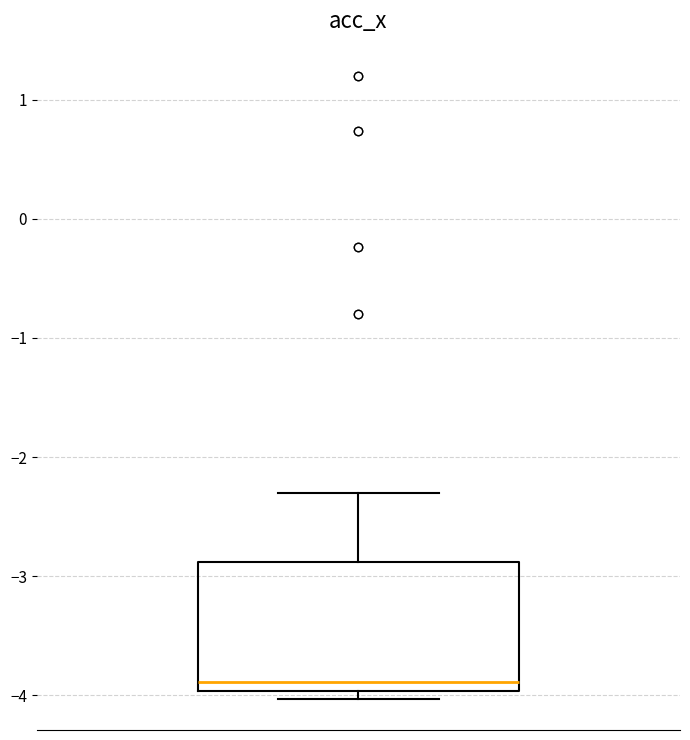

Where does the median line of the box sit on the y-axis? The values are not printed on the chart, so give them approximately, as read against the axis.

-3.9